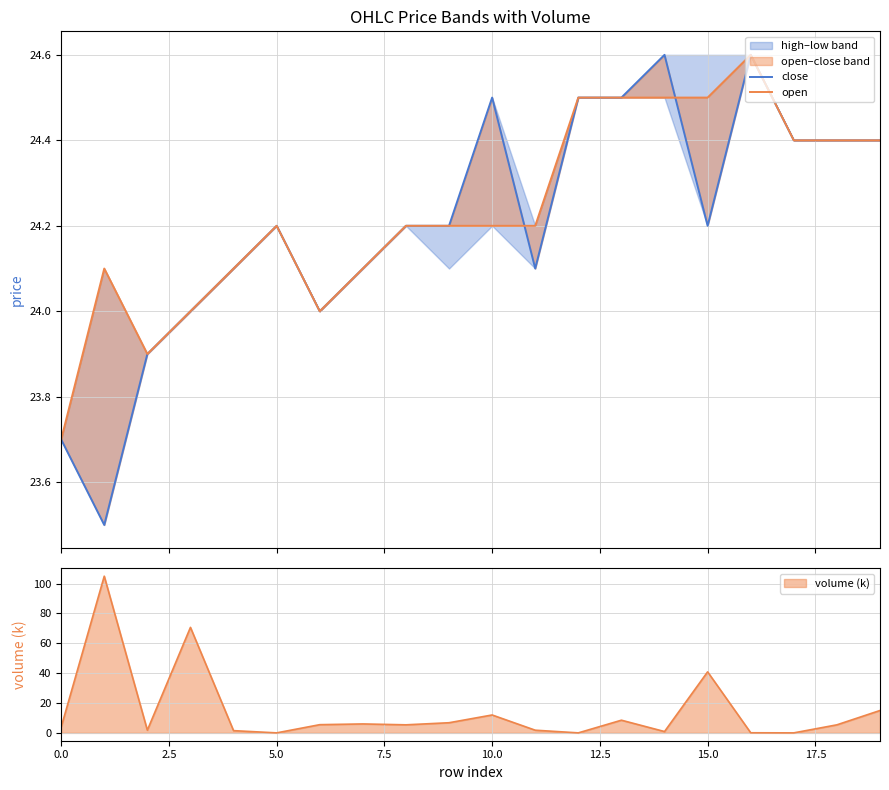

Does the chart display data point markers on the line(s)?

No